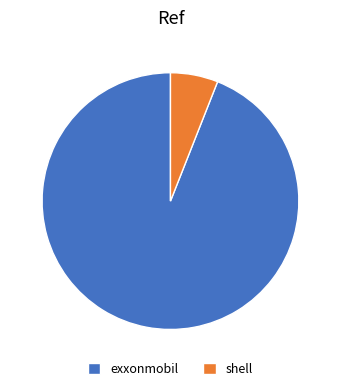

The exxonmobil slice represents 94% of the pie. True or false?

True